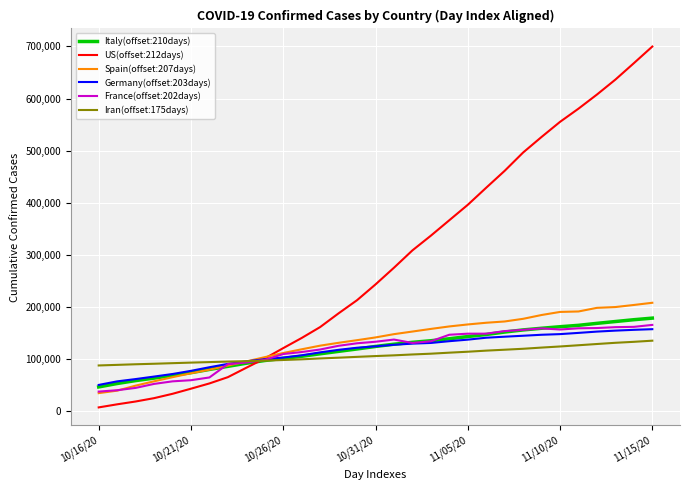

Which series has the widest spread of values?

US(offset:212days)